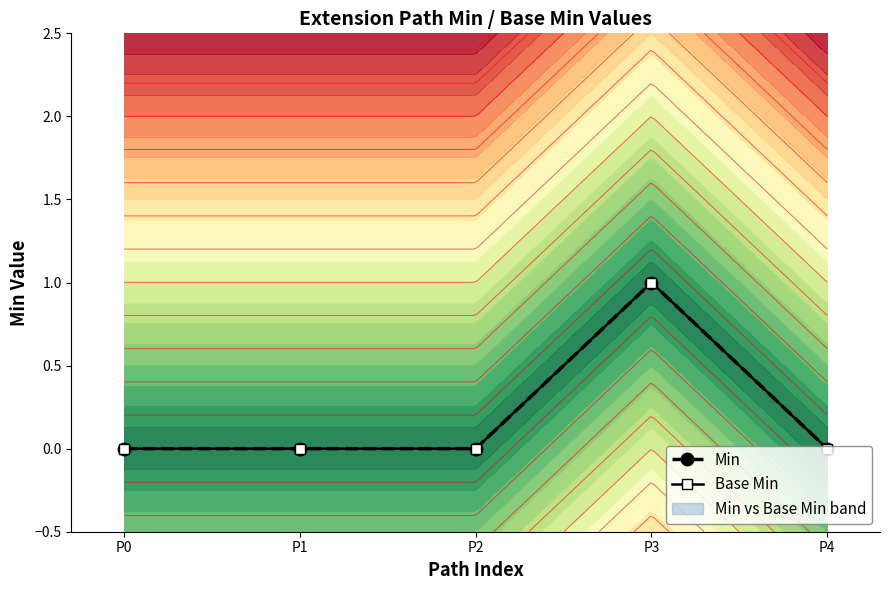

Is it true that Base Min equals 1 at P4?

False